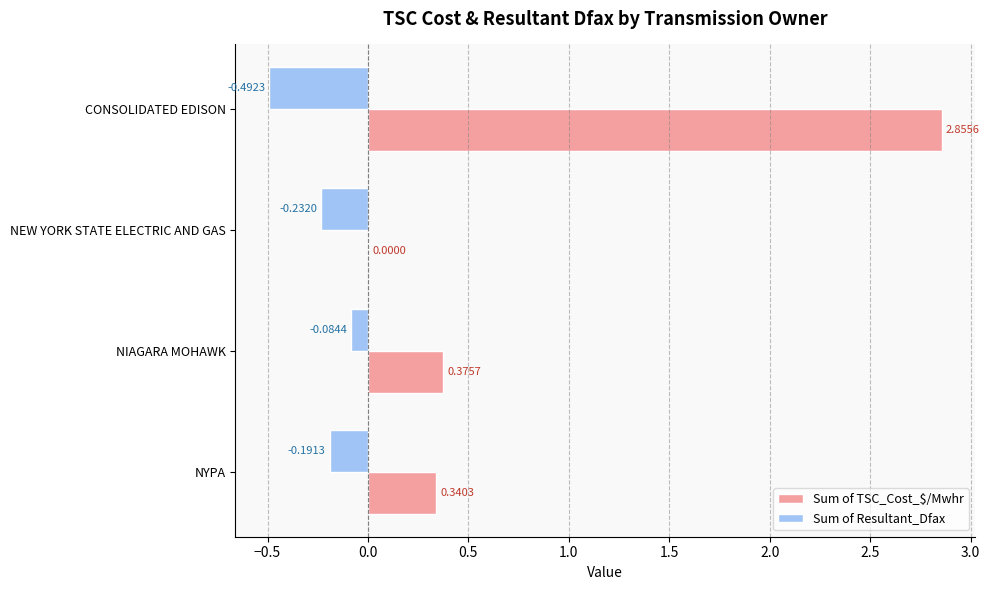

Which category has the highest value across all series?

CONSOLIDATED EDISON